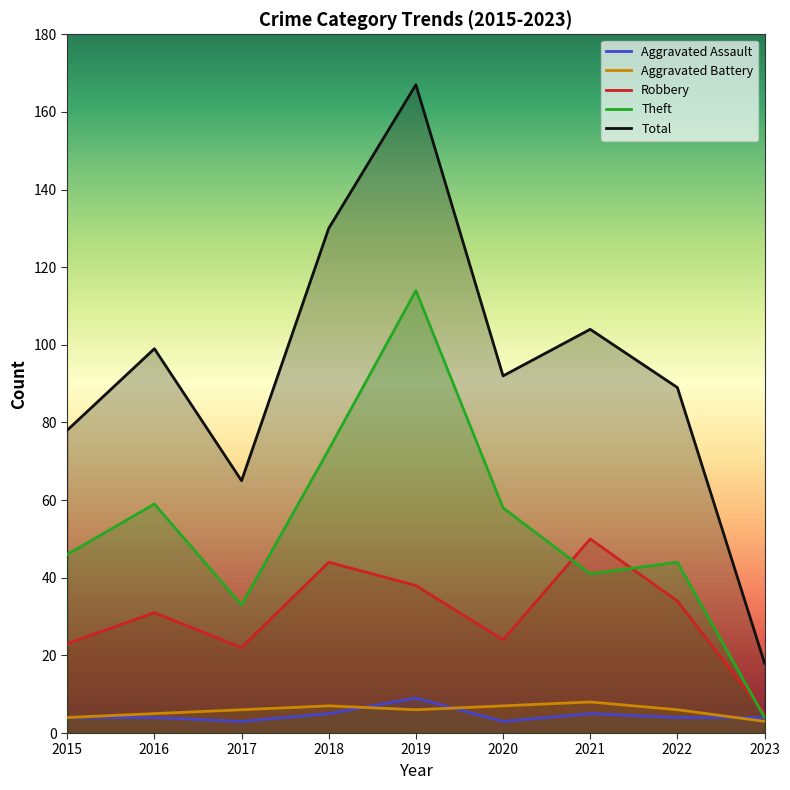

What is the average value of the Theft series?

52